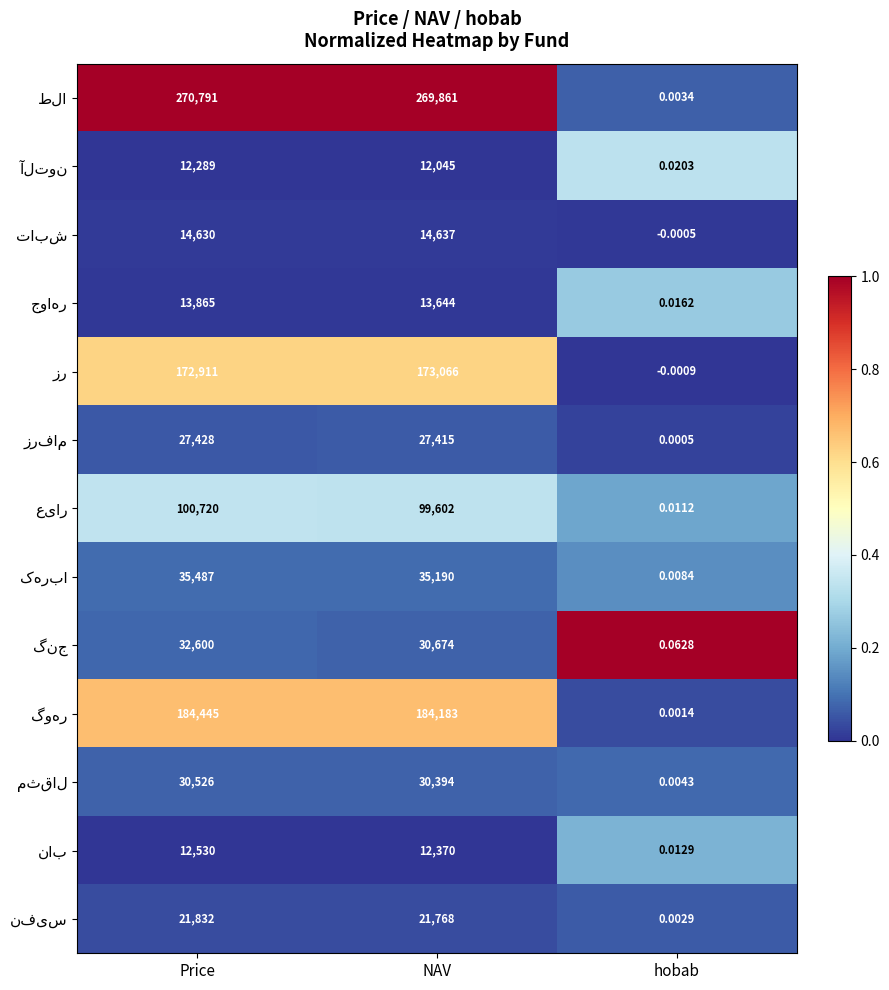

Which label corresponds to the smallest value in the chart?

hobab